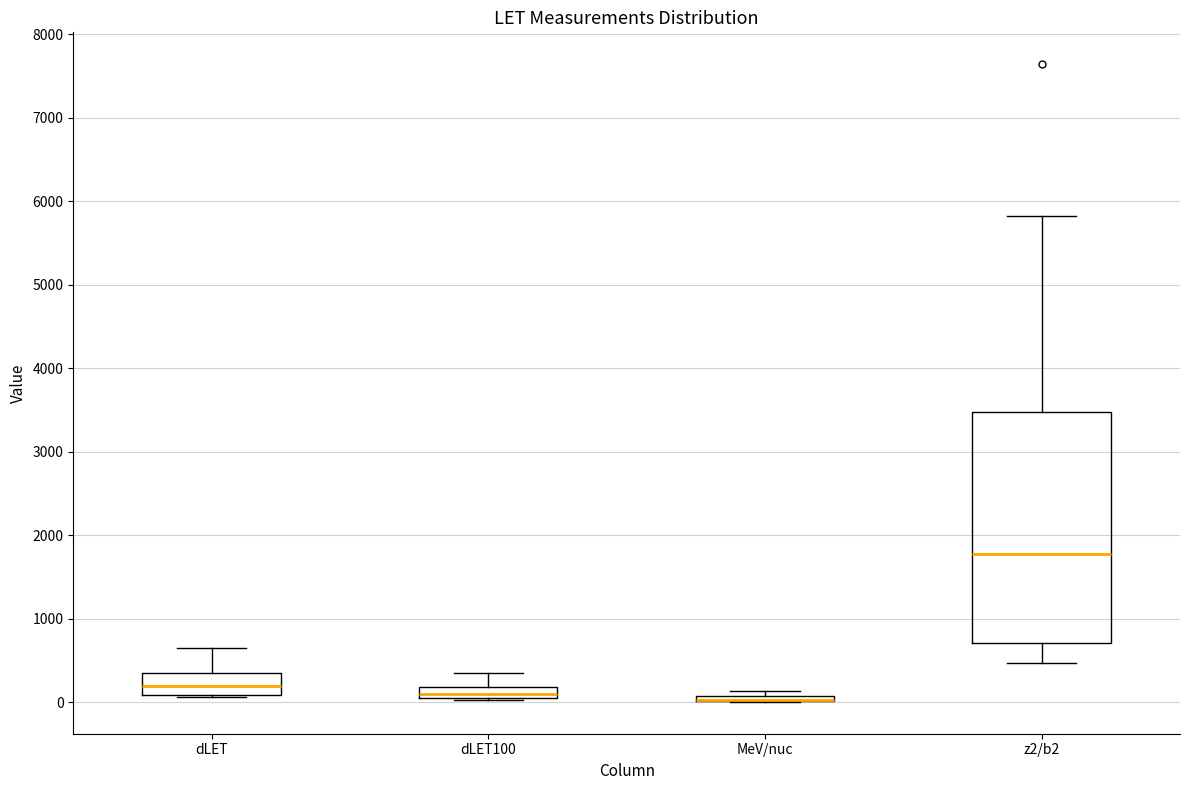

Where is the upper edge of the box for z2/b2 on the y-axis? The values are not printed on the chart, so give them approximately, as read against the axis.

3500